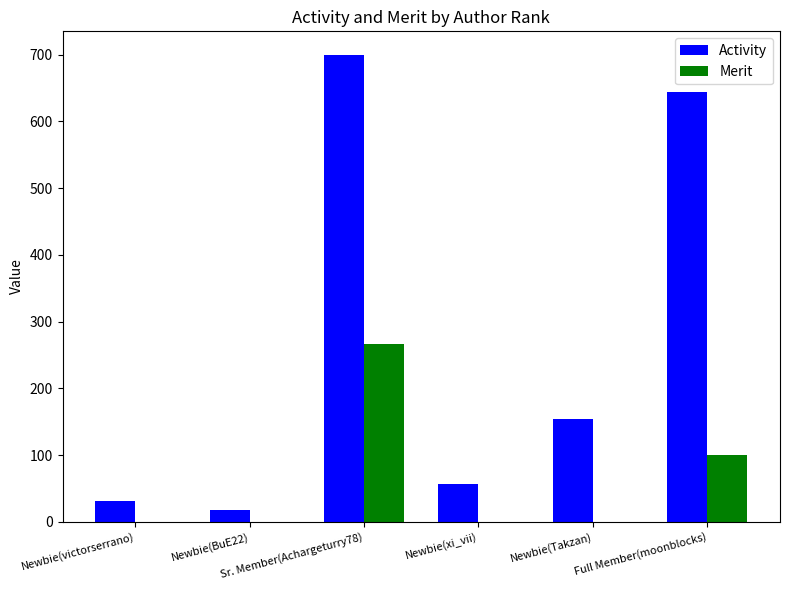

True or false: Activity has a value of 18 at Newbie(BuE22).

True